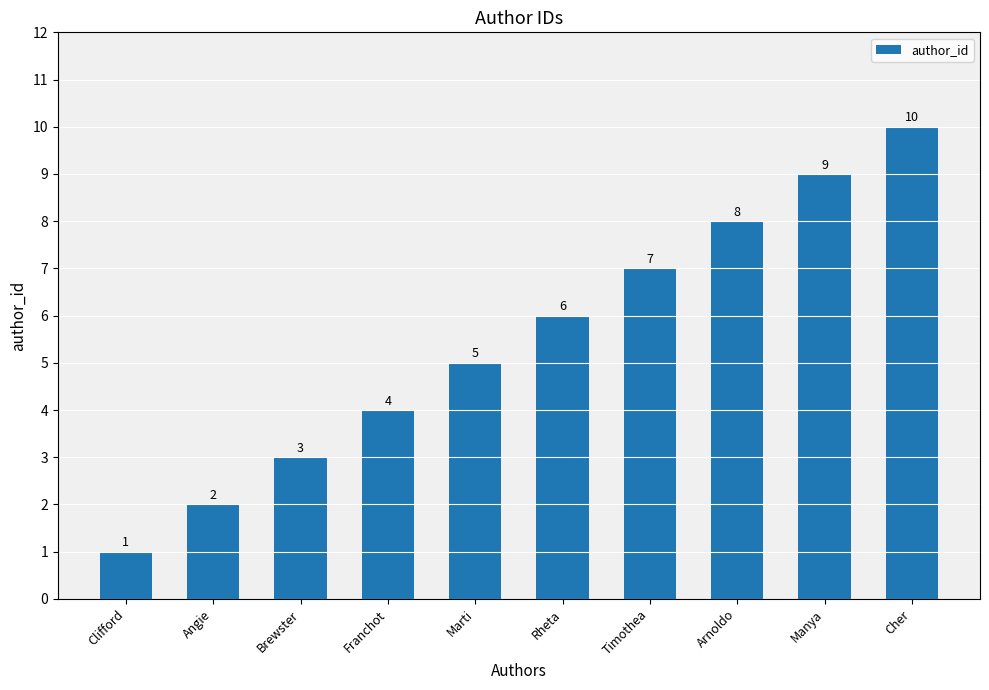

Reading left to right, extract all data points from this chart.

1	2	3	4	5	6	7	8	9	10